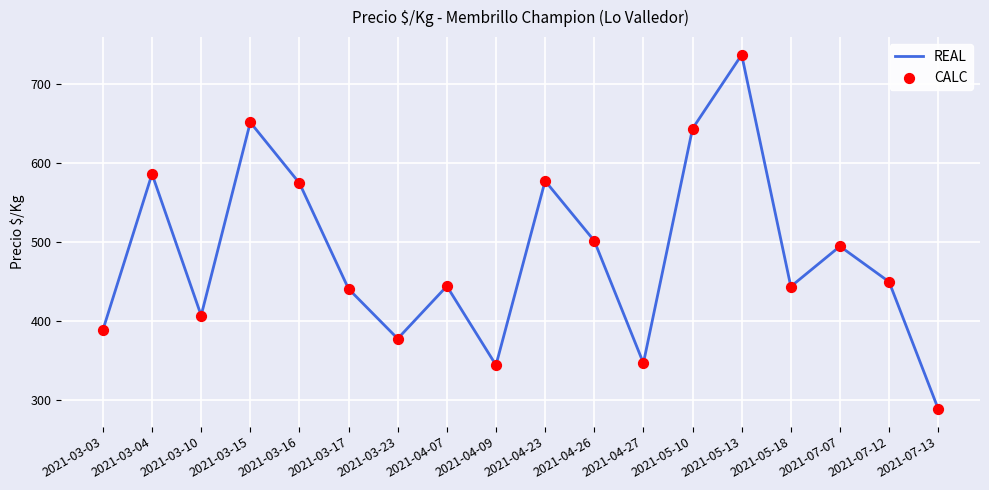

Read the value at 2021-03-04.

586.6